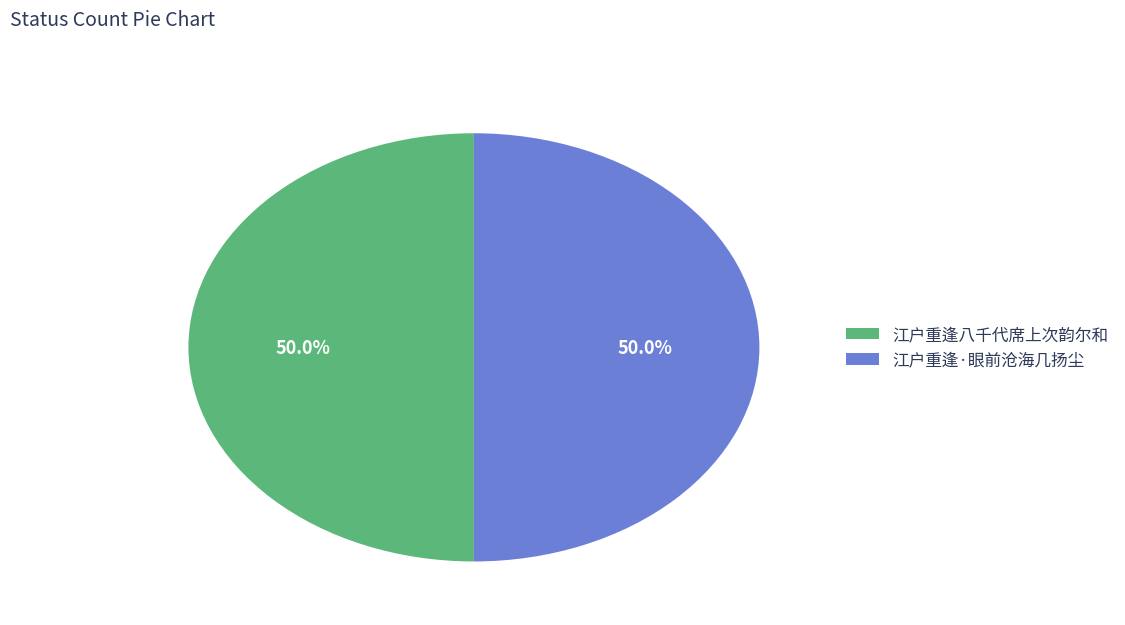

Combined, what portion of the pie is 江户重逢八千代席上次韵尔和 and 江户重逢·眼前沧海几扬尘?

100.0%